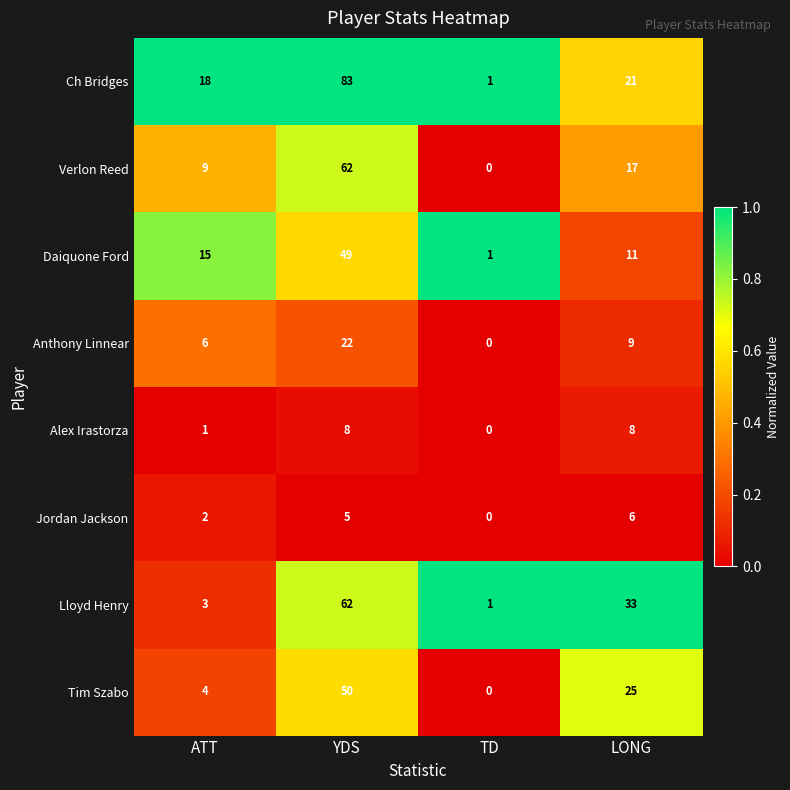

At which label is Alex Irastorza closest to 4?

ATT